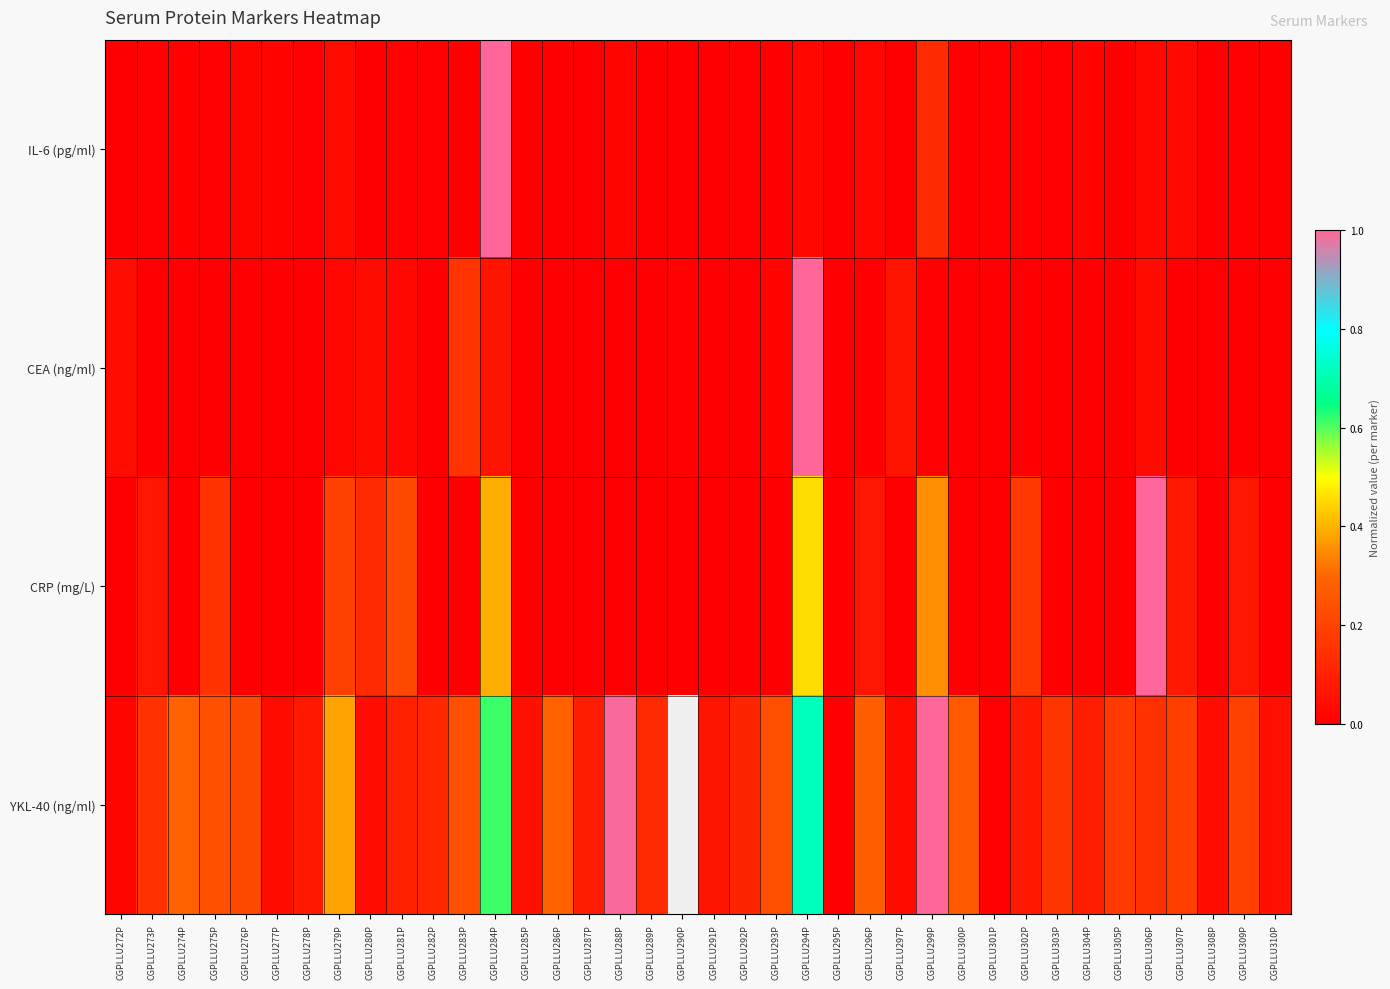

Which series has the largest range (max minus min)?

IL-6 (pg/ml)